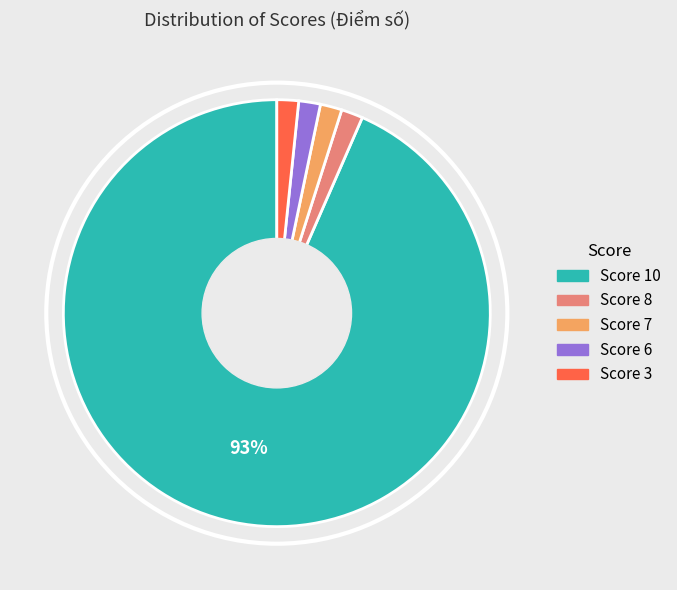

To the nearest percent, what is the average slice percentage?

20%